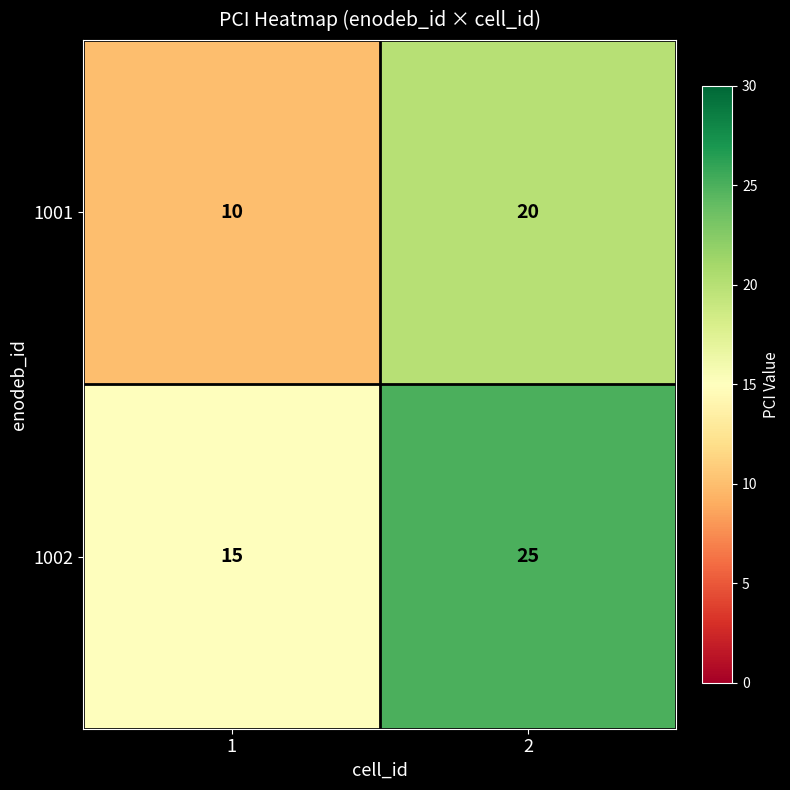

Rank the series by their maximum value, from lowest to highest.

1001, 1002